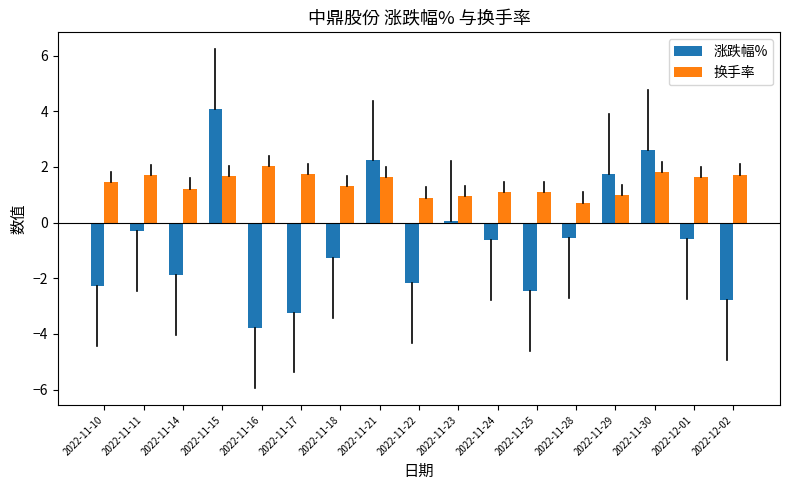

True or false: 换手率 has a value of 2.5 at 2022-11-11.

False